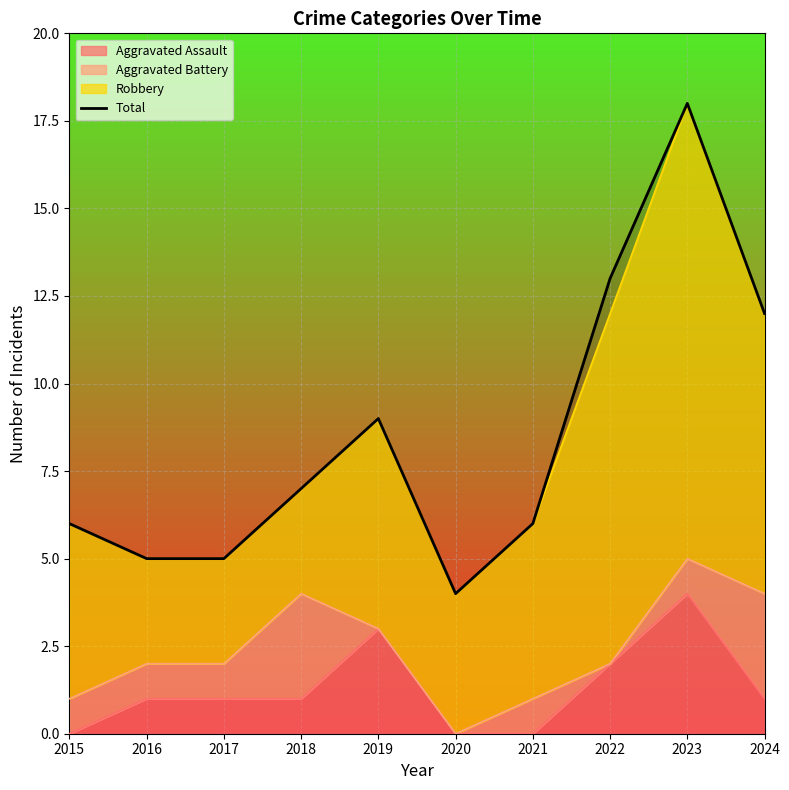

The chart shows a value of 12 at 2019. True or false?

False